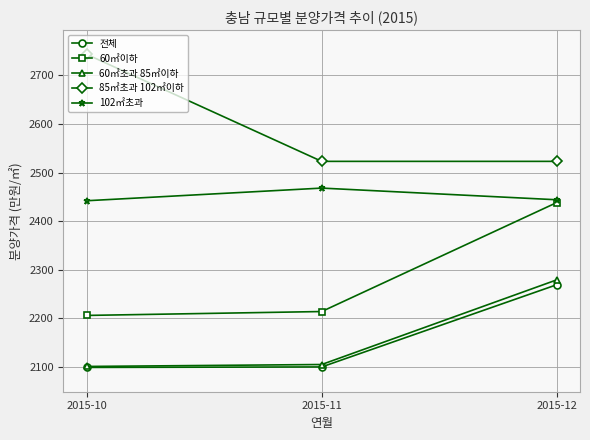

What value does the 전체 series have at 2015-11?

2100